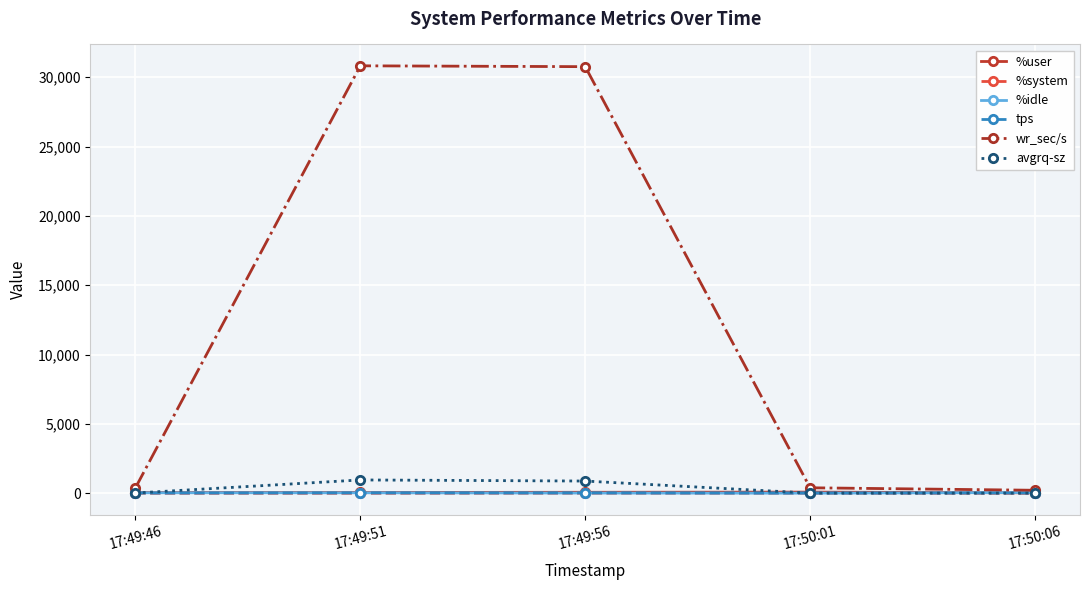

Between 17:49:56 and 17:50:06, which series saw the biggest shift?

wr_sec/s